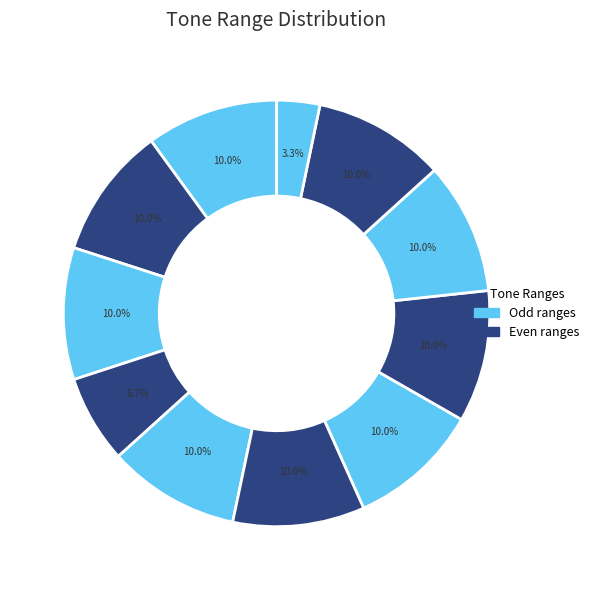

How many slices are in this pie chart?

11